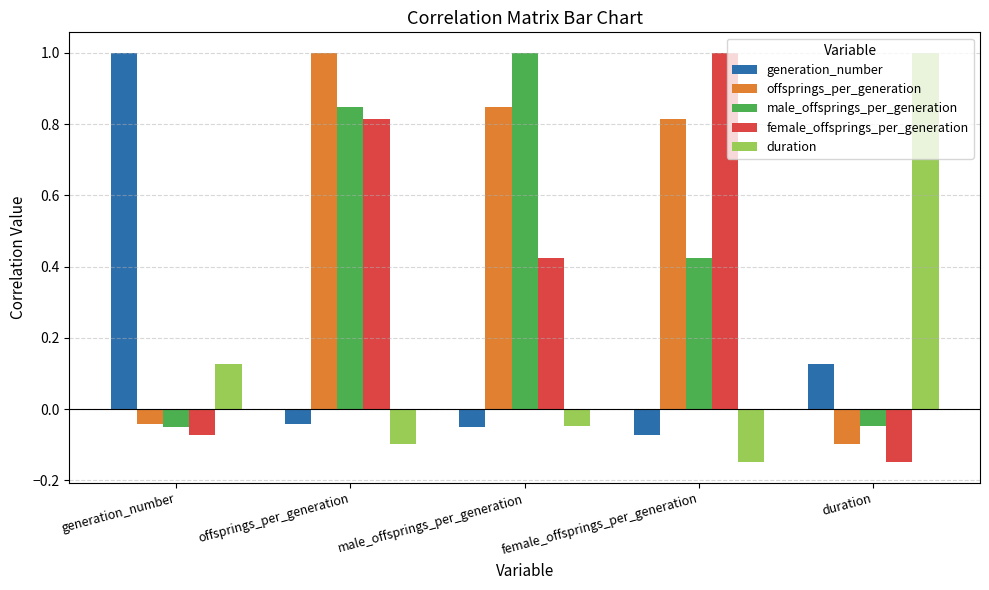

At how many categories does at least one series exceed 0?

5